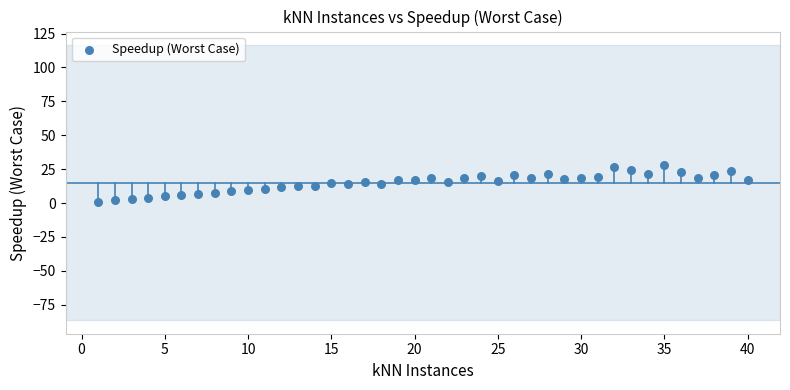

What is the range of X values (max minus min)?

39.0